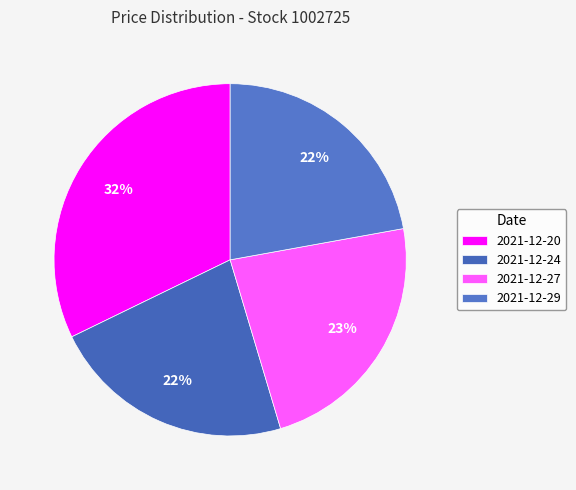

Approximately how many times larger is the value at 2021-12-24 compared to 2021-12-27?

1.0